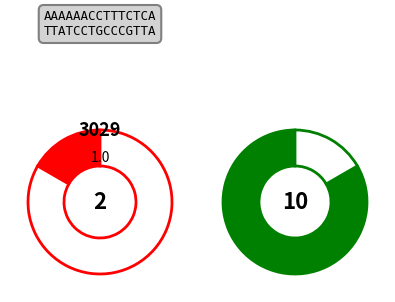

Does 1 account for over 50% of the chart?

No